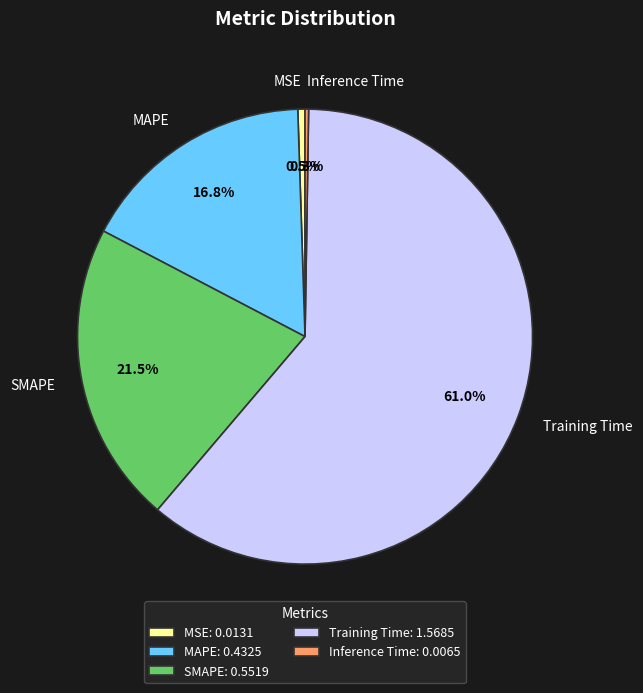

Combined, what portion of the pie is MSE and SMAPE?

22.0%